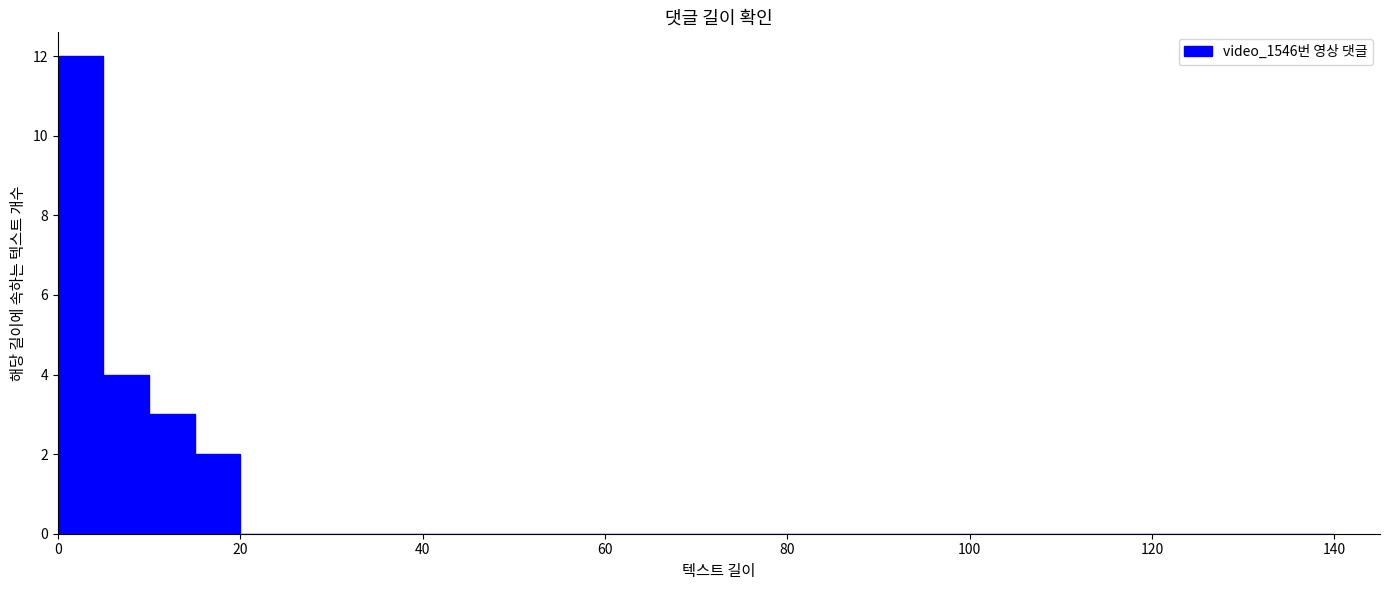

Read against the x-axis, roughly where is the centre of the tallest bar?

2